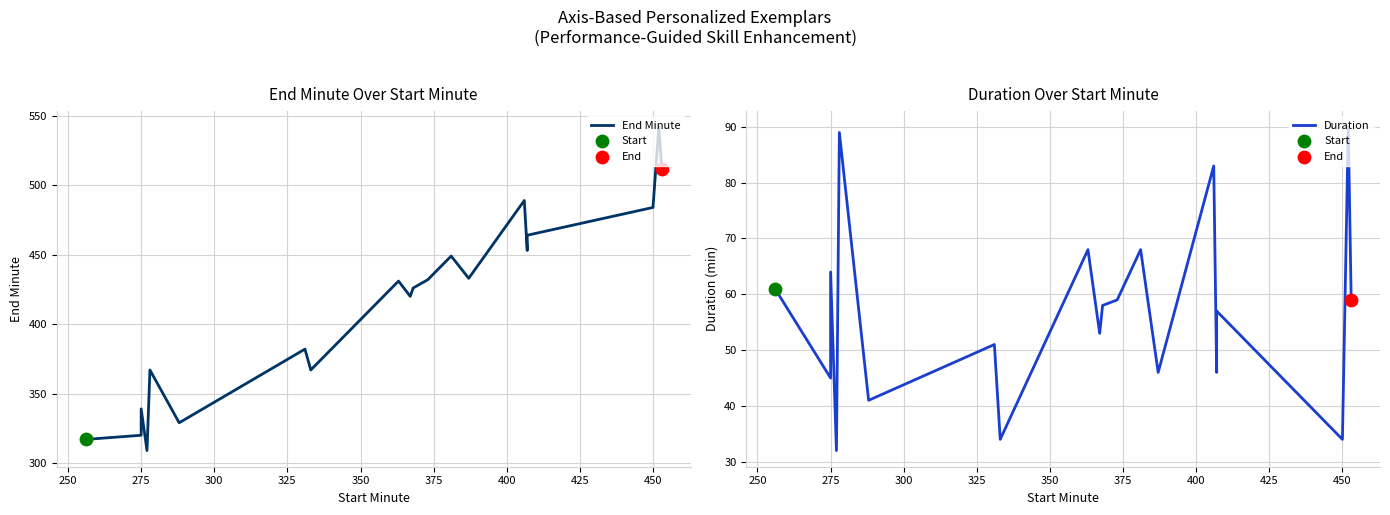

Which series has the largest Y range (max minus min)?

End Minute